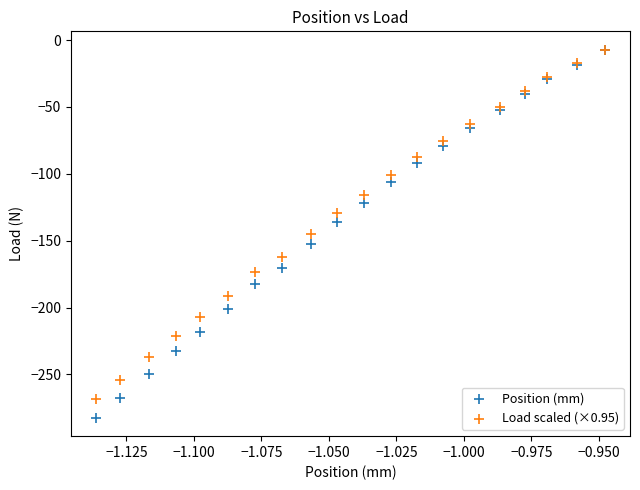

Which series has the largest Y range (max minus min)?

Position (mm)